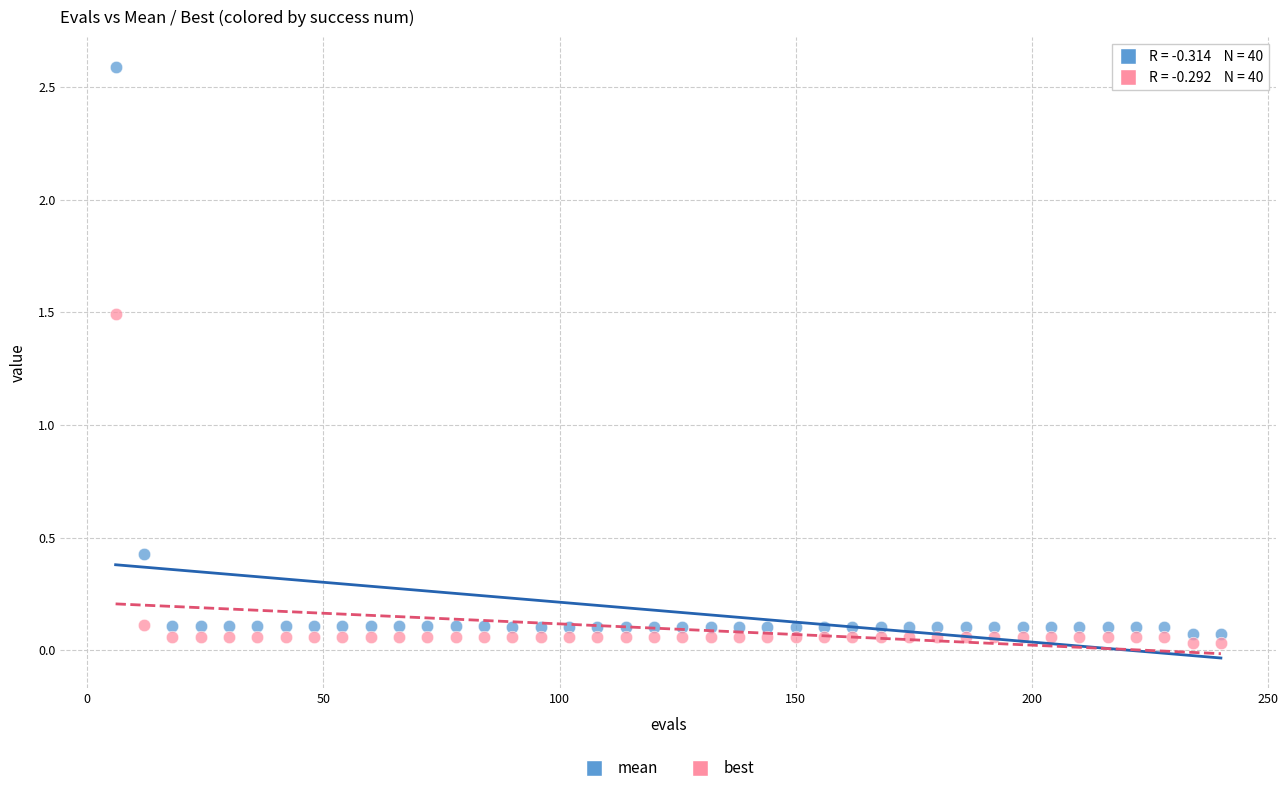

What is the X range (max minus min) for the scatter plot?

234.0